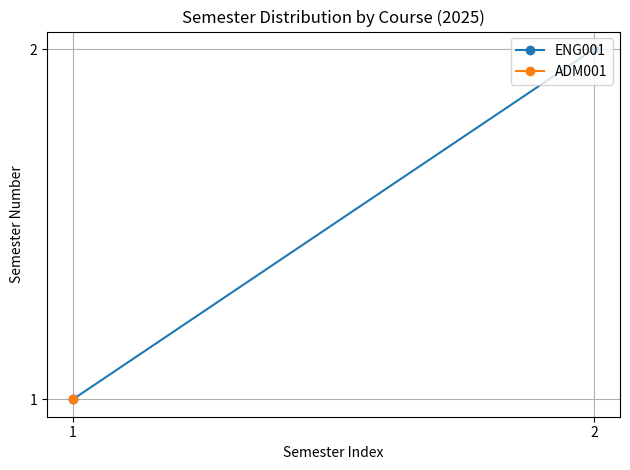

Count the number of categories in the chart.

2